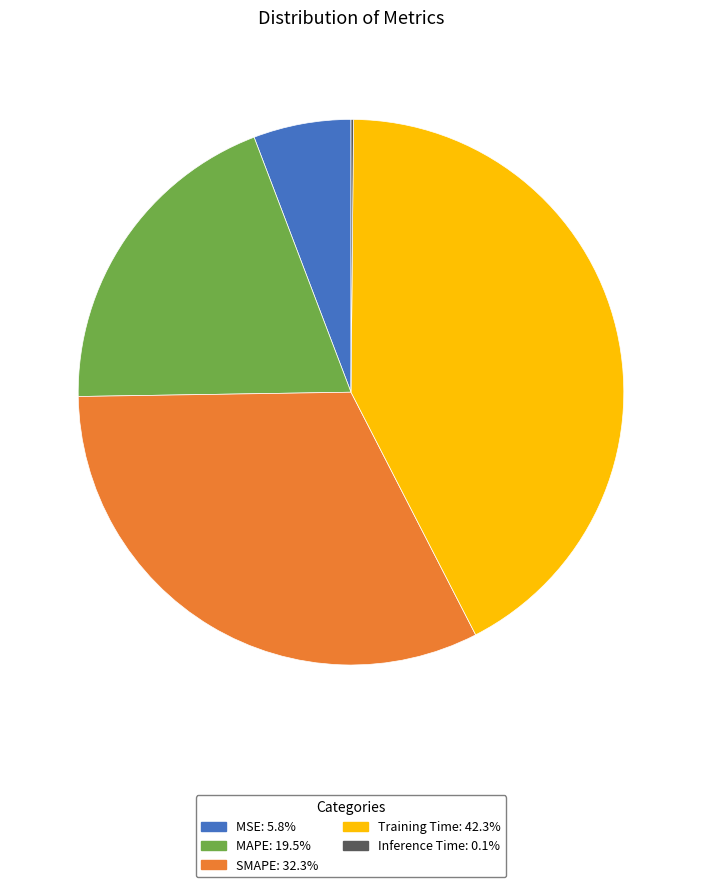

Is MAPE the majority of the pie?

No